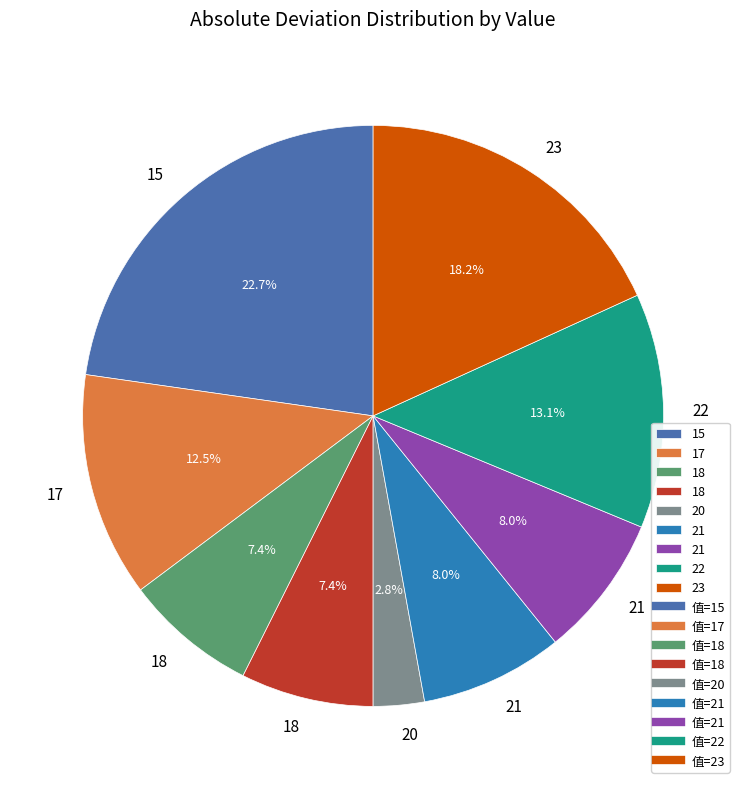

Is there any slice that represents more than half of the pie?

No